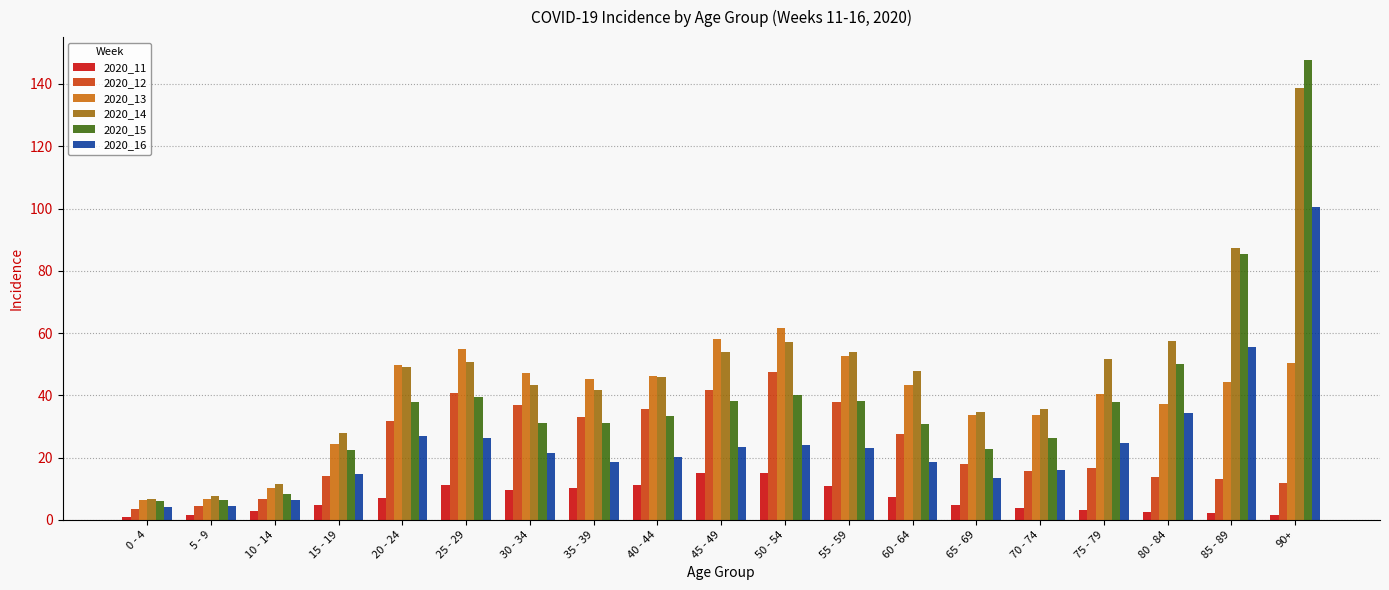

How many groups of bars are there?

19